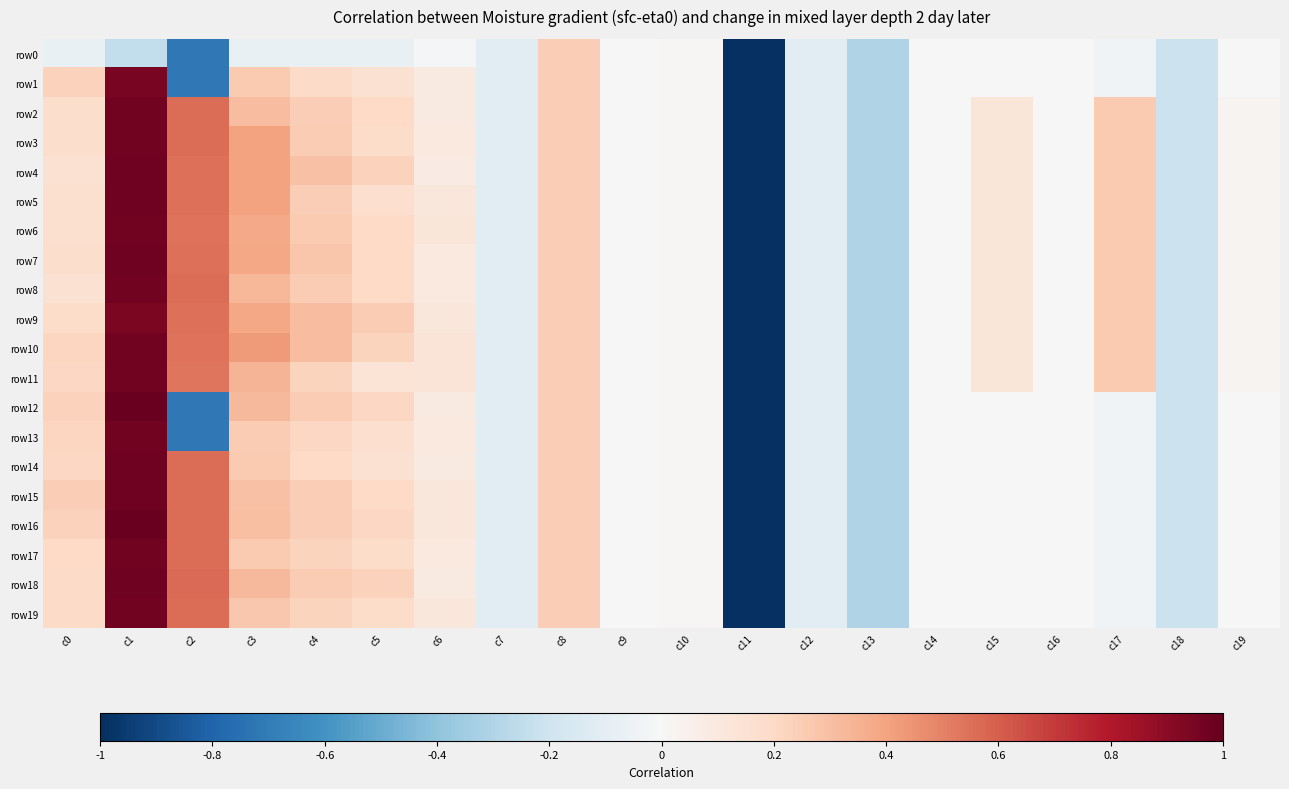

Between c3 and c10, which series saw the biggest shift?

row10